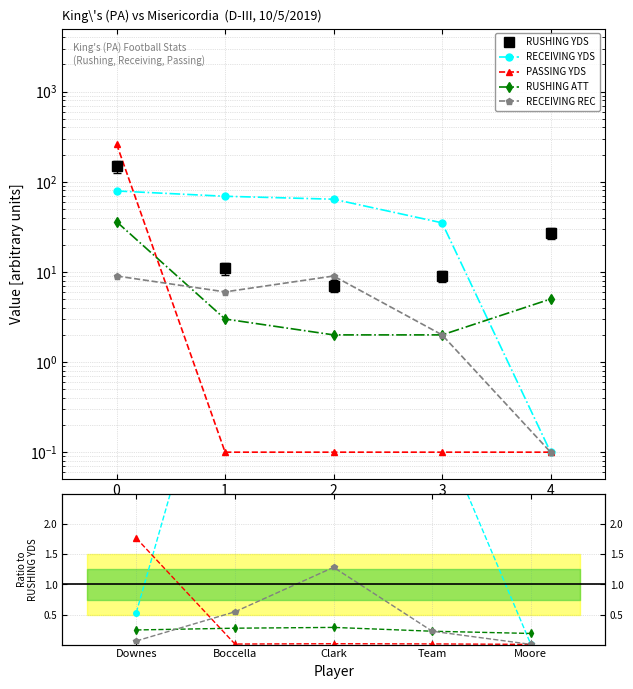

True or false: RUSHING ATT and RECEIVING REC cross at least once.

True